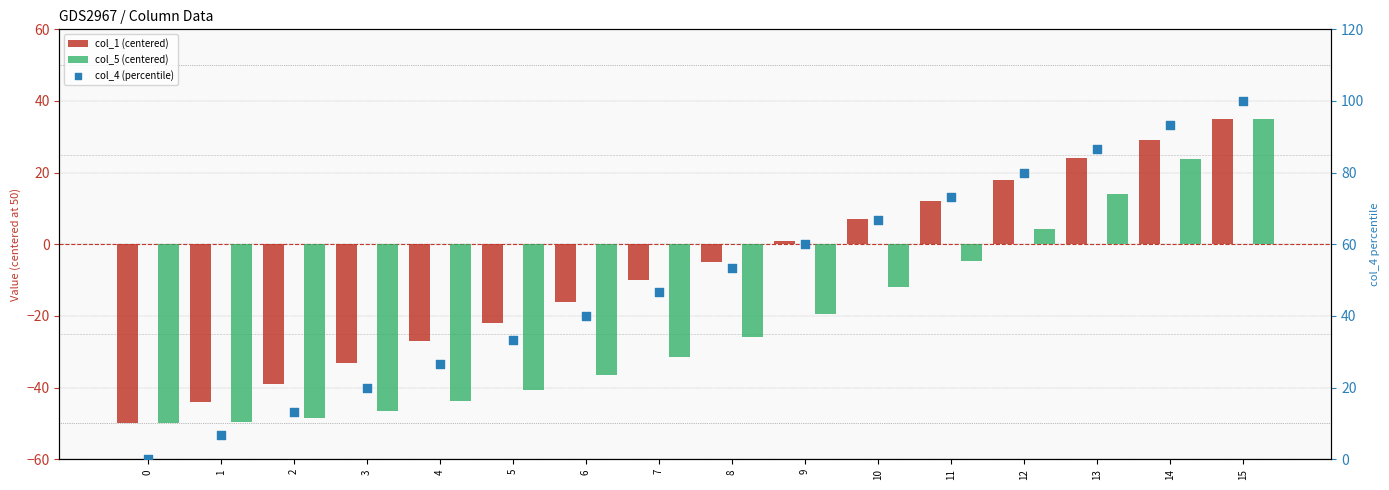

What is the total value across all series at 15?

170.0